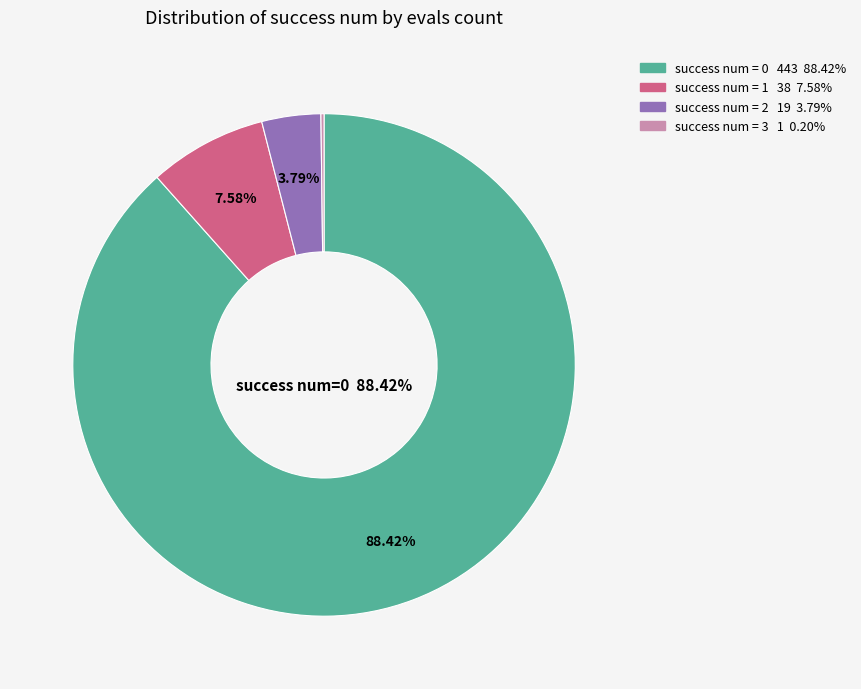

Does any single category account for the majority?

Yes